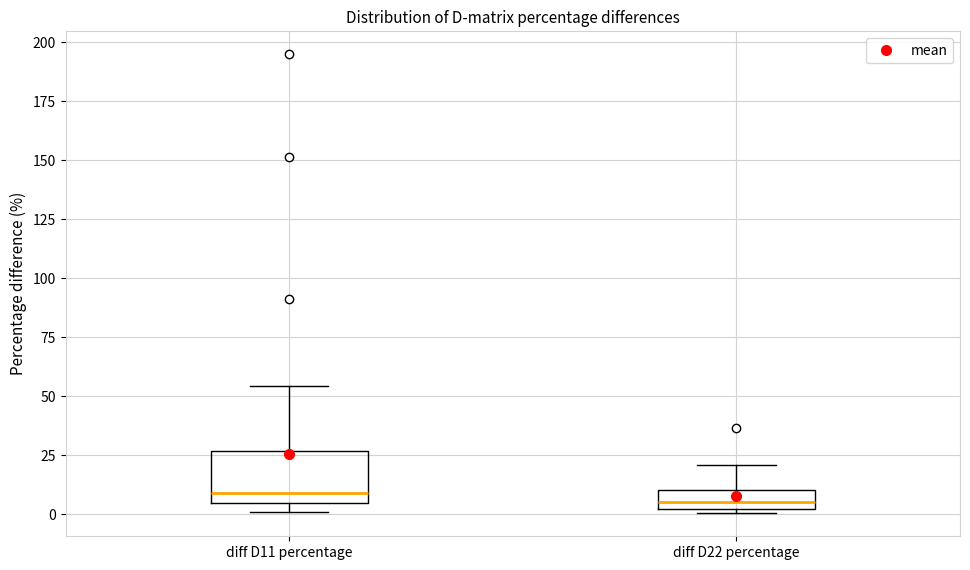

Reading left to right, transcribe this box plot: for each box, give where its median line is, the range the box spans, and where its two whiskers end, as read against the y-axis. The values are not printed on the chart, so give them approximately, as read against the axis.

diff D11 percentage: median 10, box 5 to 25, whiskers 0 to 55
diff D22 percentage: median 5, box 0 to 10, whiskers 0 (just below the box's lower edge) to 20